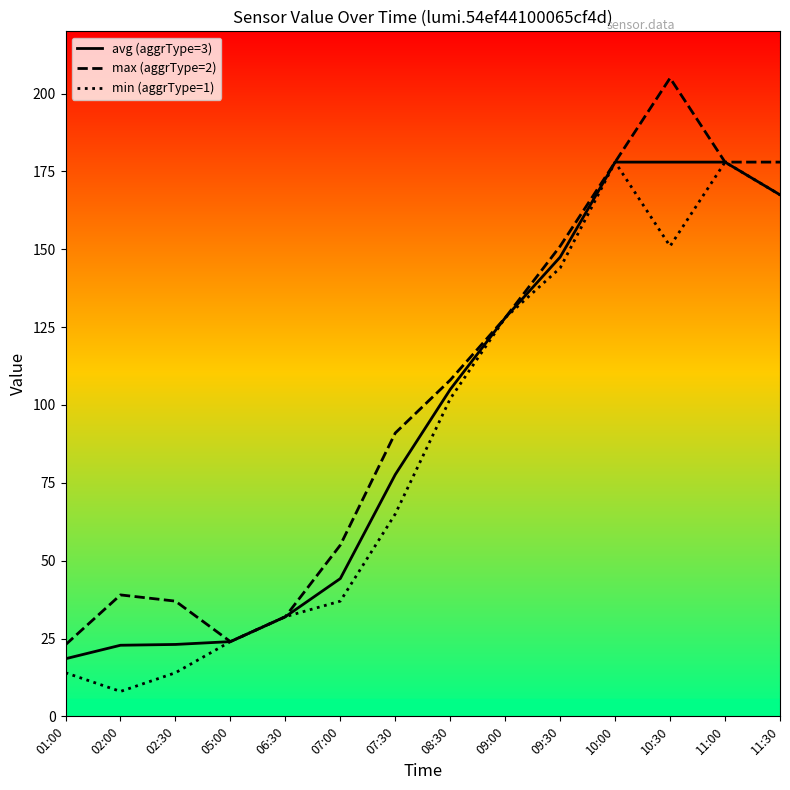

Does the chart display data point markers on the line(s)?

No